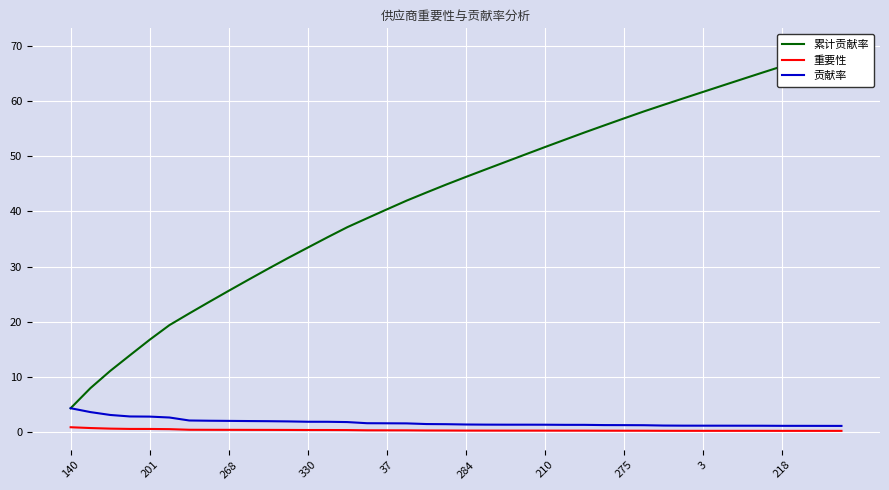

Which series has the widest spread of values?

累计贡献率